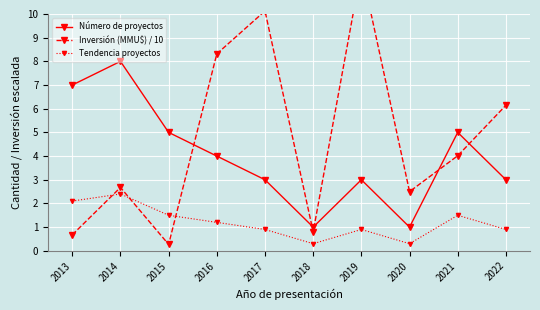

How many intersections are there between Inversión (MMU$) / 10 and Número de proyectos?

5